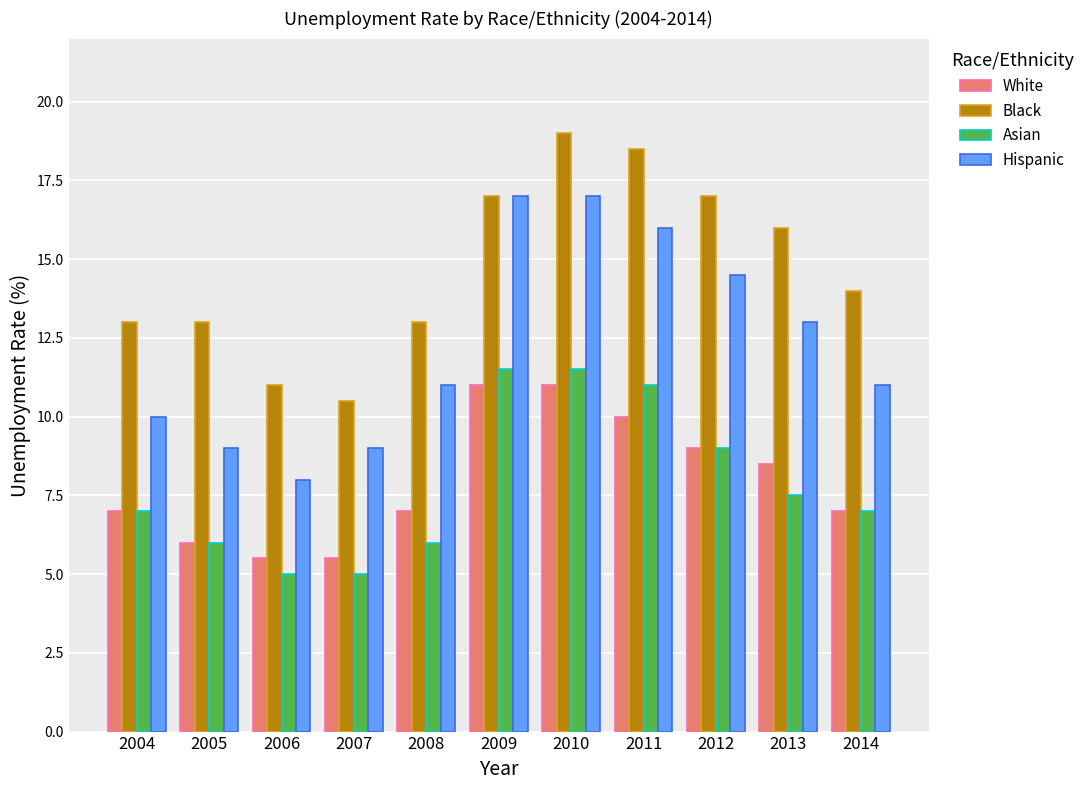

The Hispanic series shows 11.0 at 2014. True or false?

True